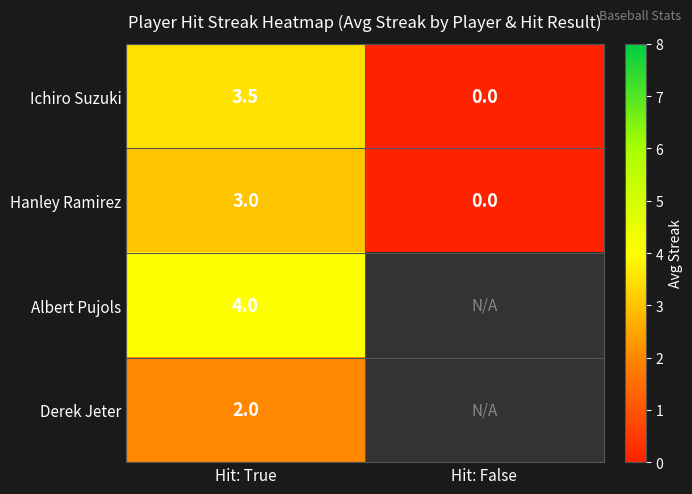

True or false: Ichiro Suzuki has a value of 0.0 at Hit: False.

True